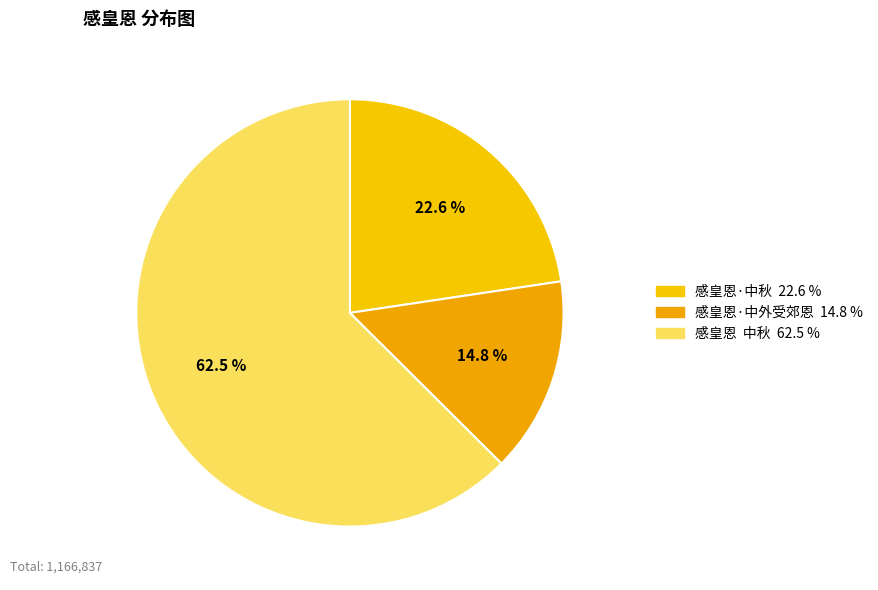

What is the largest slice in the pie chart?

感皇恩 中秋